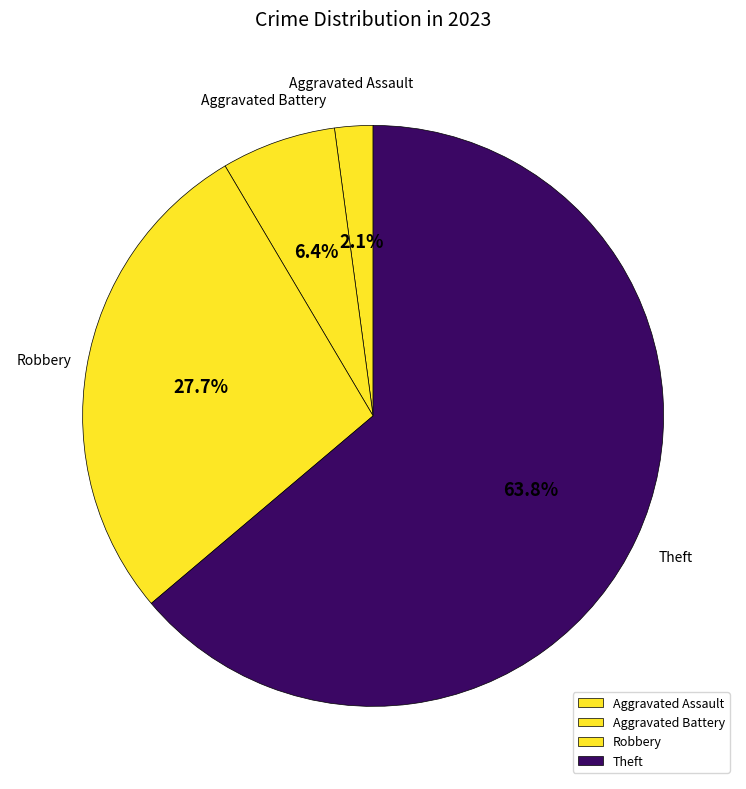

Between Robbery and Aggravated Assault, which is larger?

Robbery